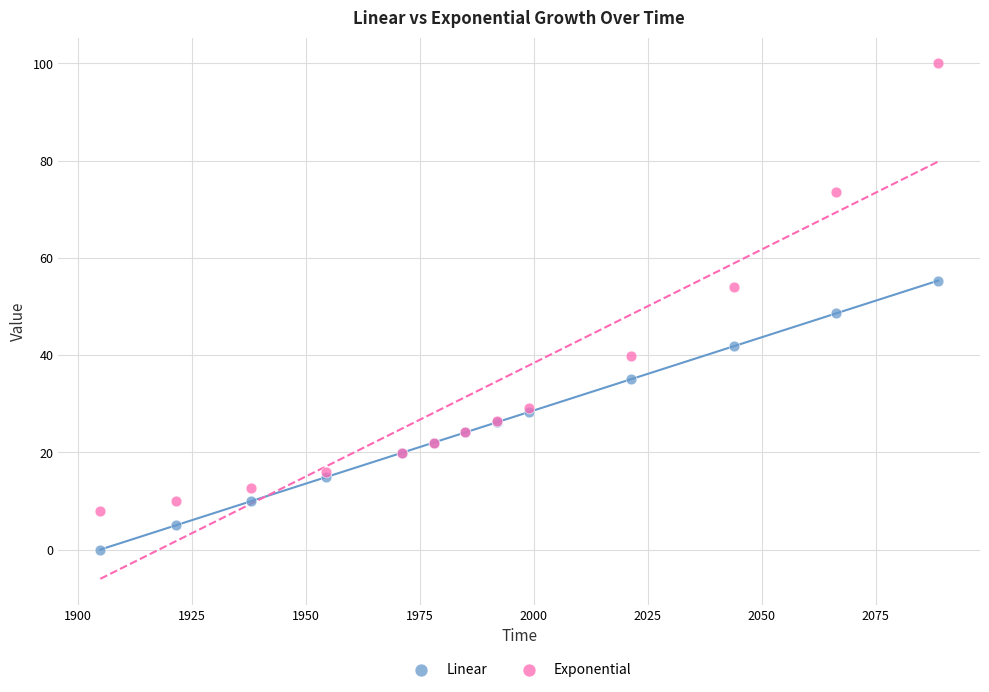

Across all series, what Y value is closest to 50?

48.6